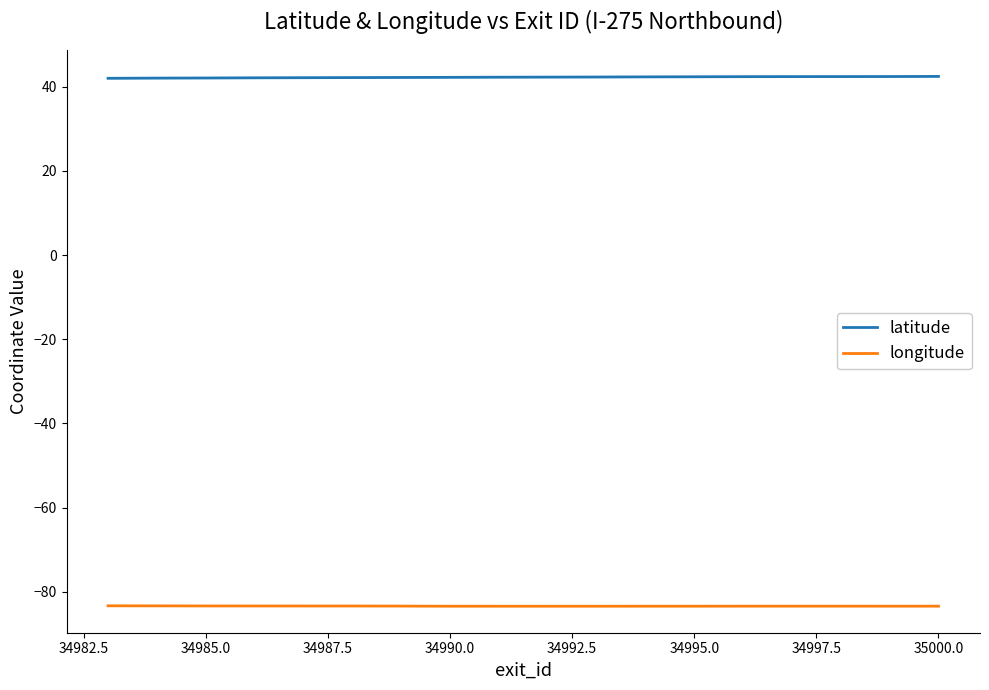

Which series has the largest total across all categories?

latitude